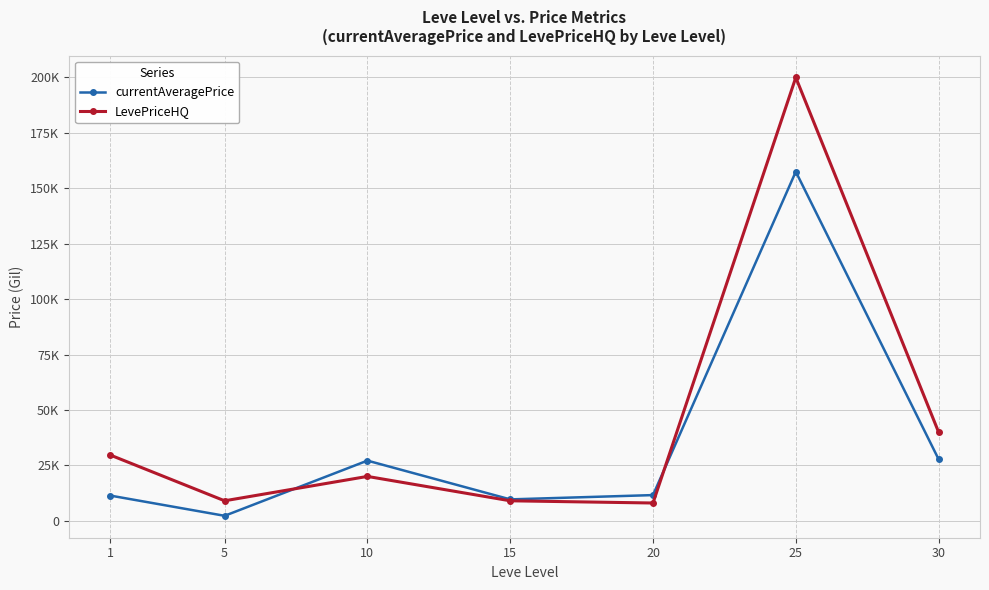

Reading right to left, transcribe all the data shown in this chart.

currentAveragePrice: 30=27757.0	25=157500.0	20=11571.4	15=9637.3	10=27125.0	5=2226.0	1=11346.6
LevePriceHQ: 30=39995.0	25=200000.0	20=8000.0	15=9000.0	10=19999.0	5=9000.0	1=29623.8